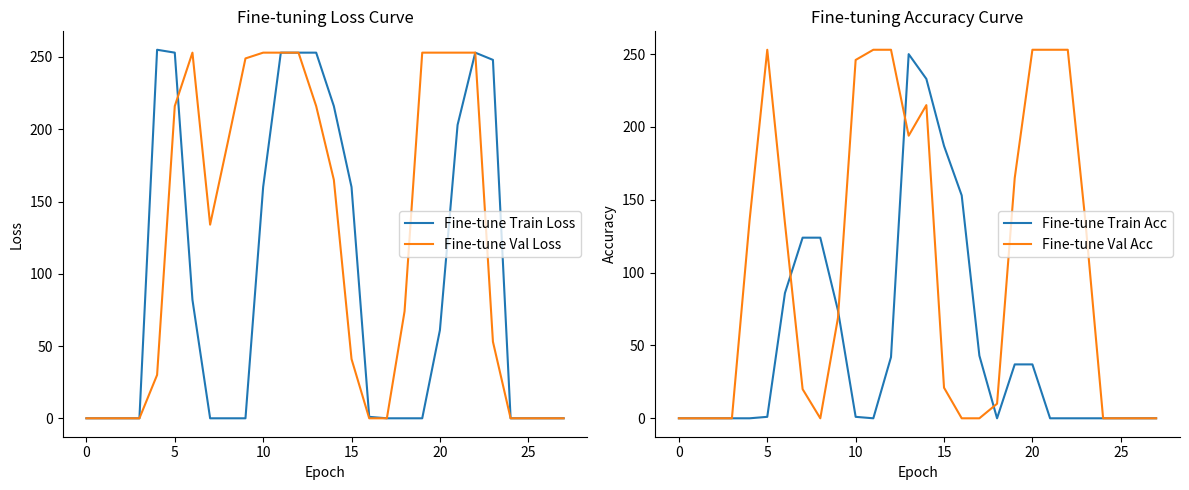

At 10, list the series in order from smallest to largest.

Fine-tune Train Loss, Fine-tune Val Loss, Fine-tune Train Acc, Fine-tune Val Acc